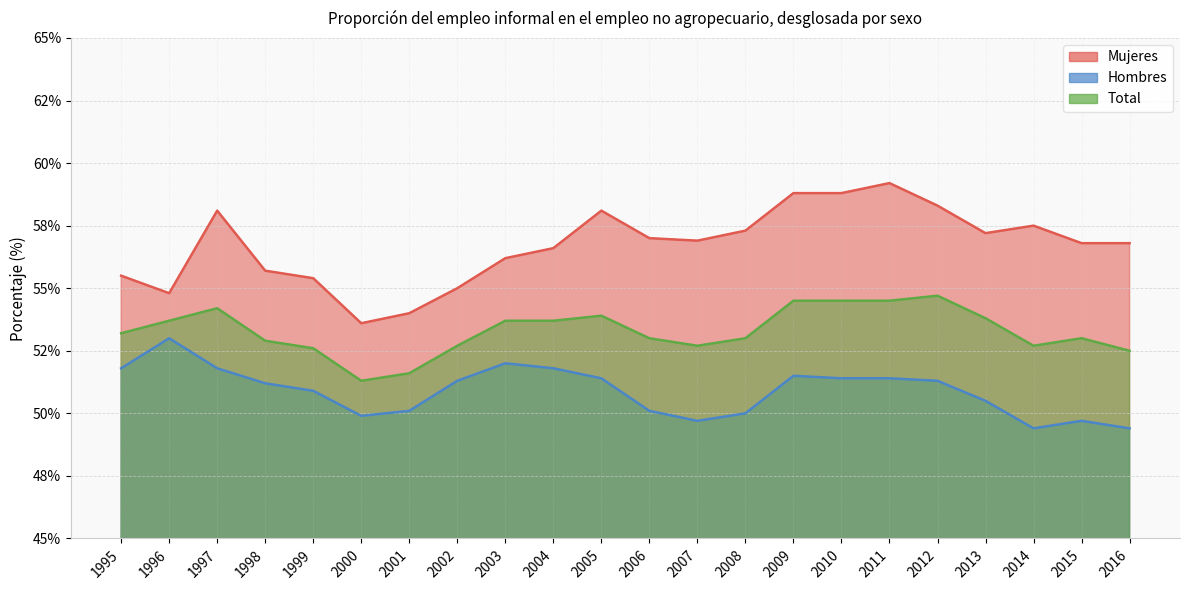

At 2008, list the series in order from largest to smallest.

Mujeres, Total, Hombres